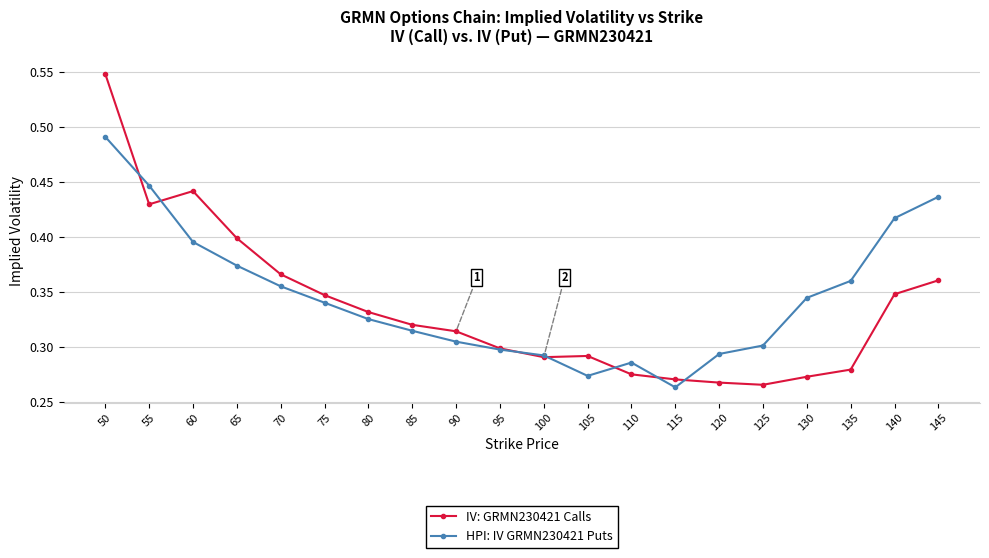

At which category does the chart reach its peak across all series?

50